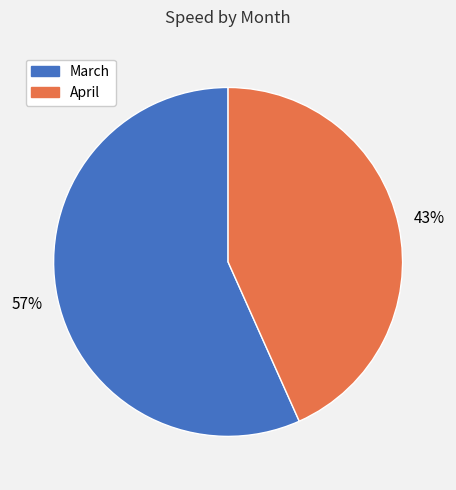

Between March and April, which is larger?

March